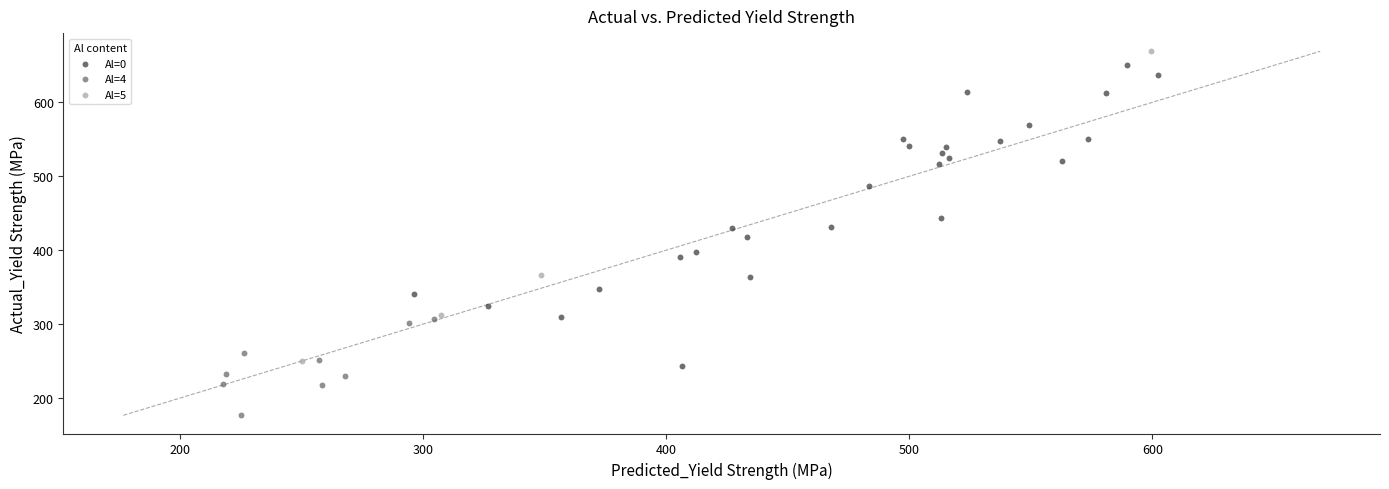

What are all the series names shown in the legend?

Al=0, Al=4, Al=5